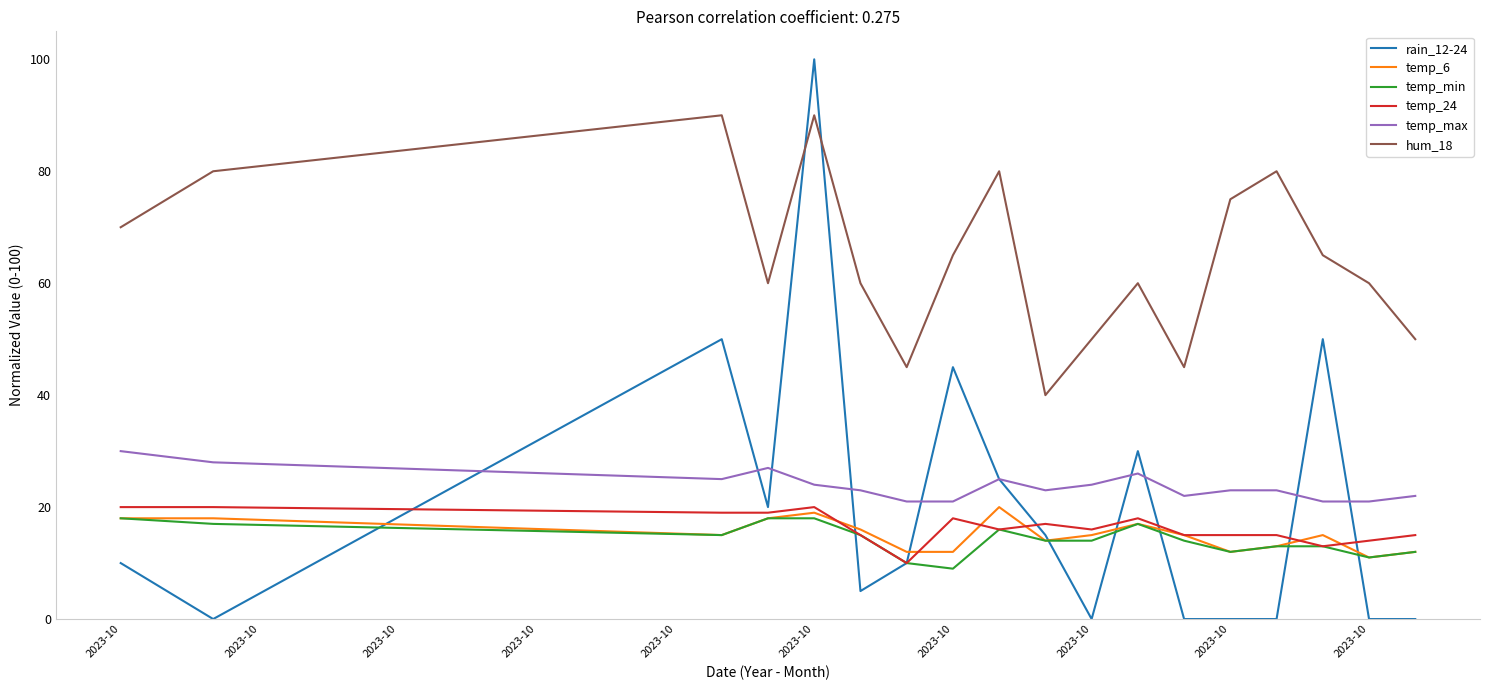

What is the lowest value of the temp_min series?

9